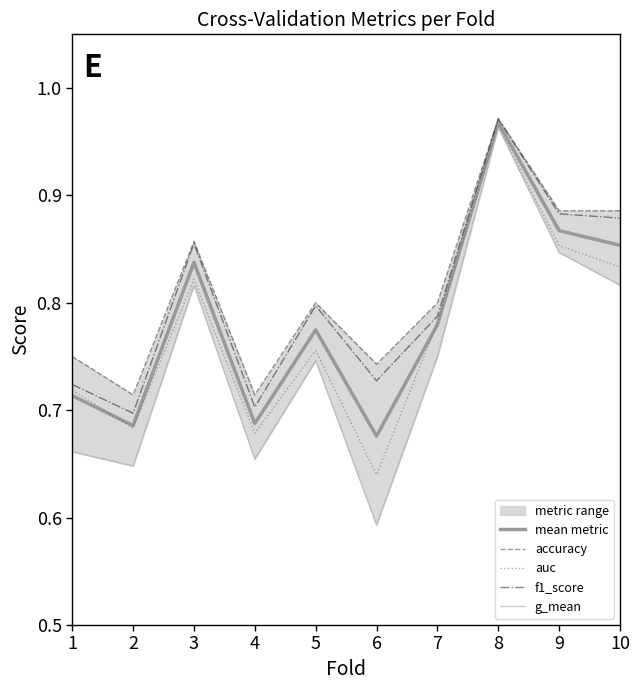

Rank the series by their average value, from highest to lowest.

accuracy, f1_score, mean metric, auc, g_mean